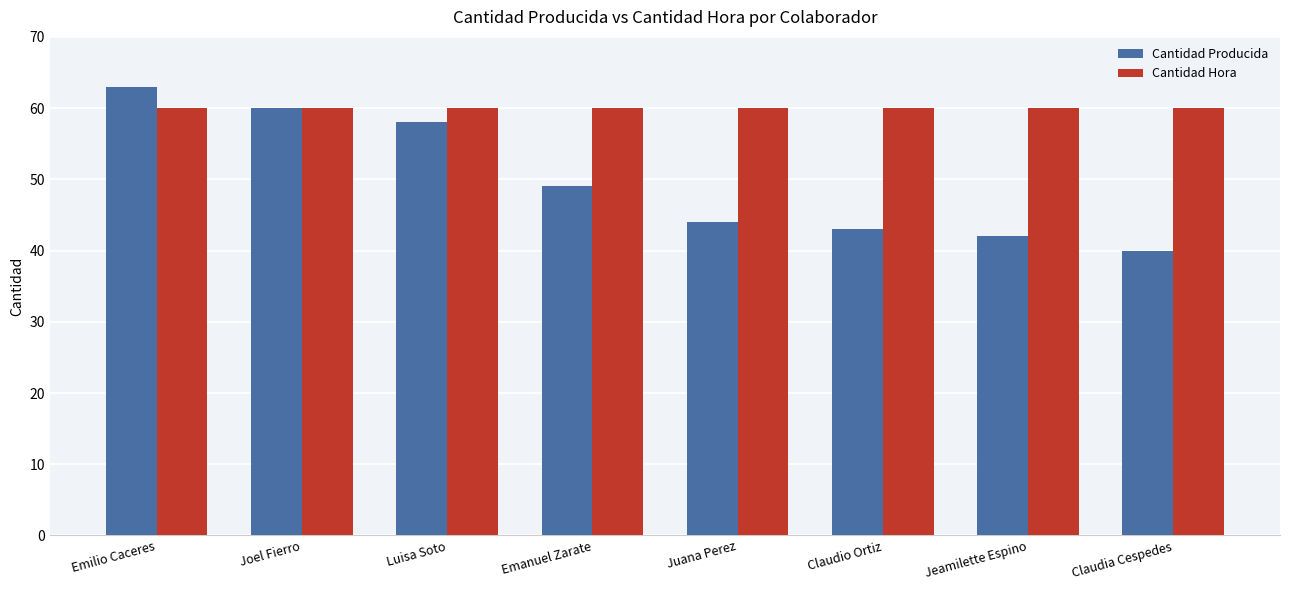

What is the total value across all series at Joel Fierro?

120